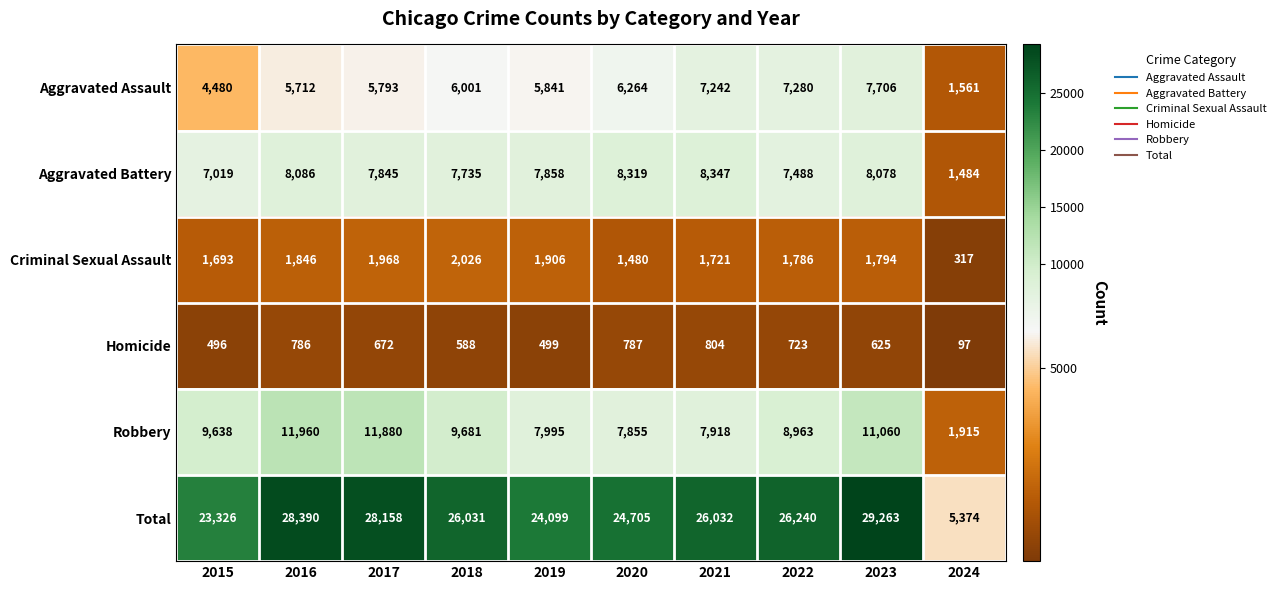

Which series changed the most between 2021 and 2023?

Total